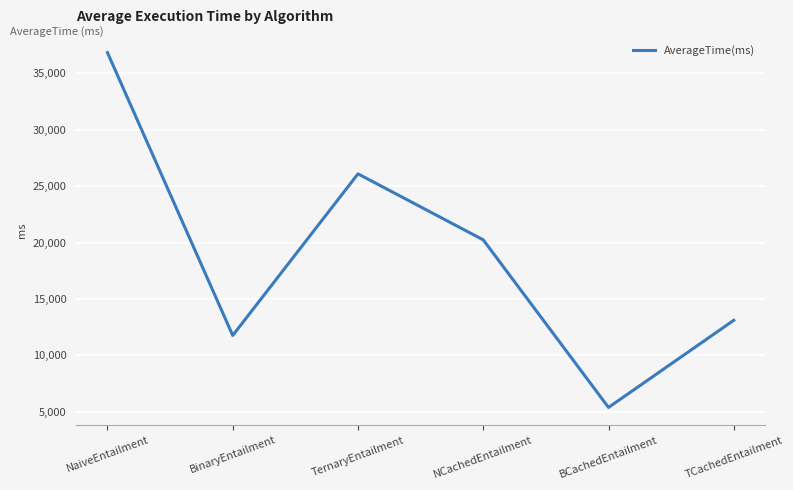

Where is the data nearest to the value 21116?

NCachedEntailment